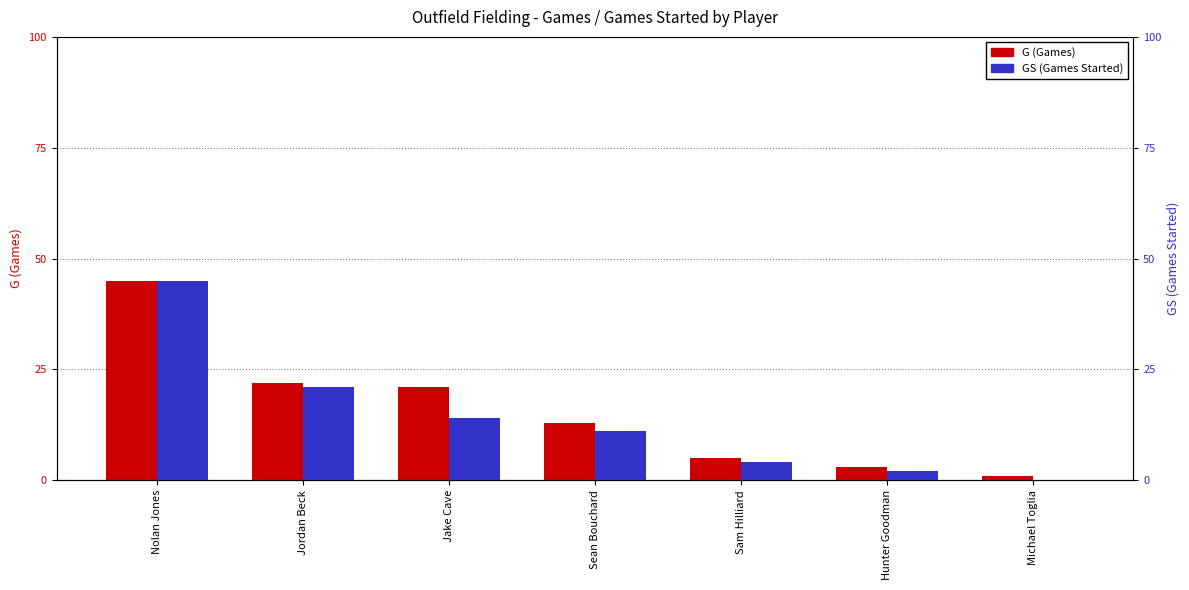

True or false: GS has a value of 0 at Michael Toglia.

True